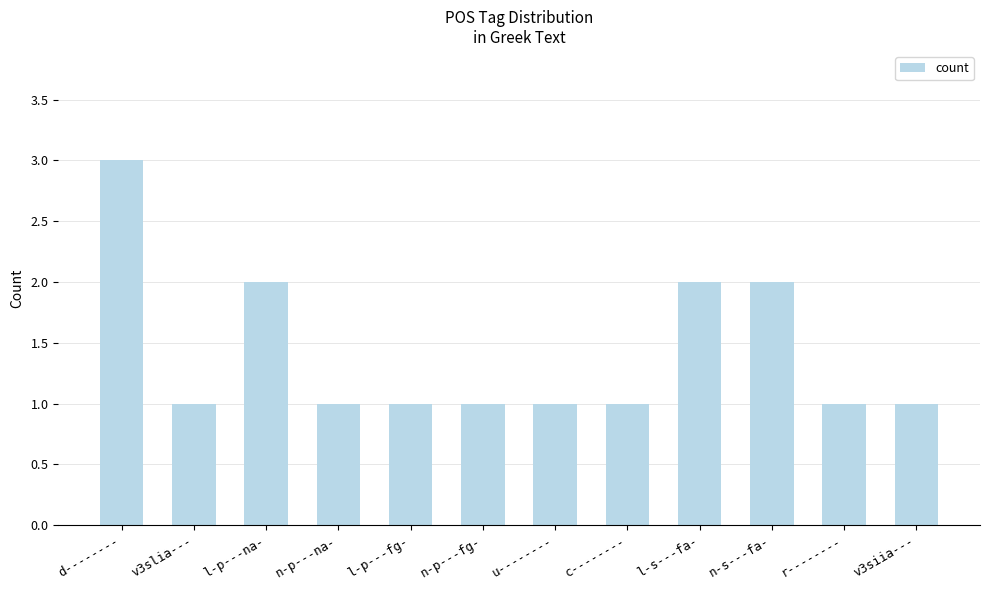

Rank the categories by value from highest to lowest.

d--------, l-p---na-, l-s---fa-, n-s---fa-, v3slia---, n-p---na-, l-p---fg-, n-p---fg-, u--------, c--------, r--------, v3siia---